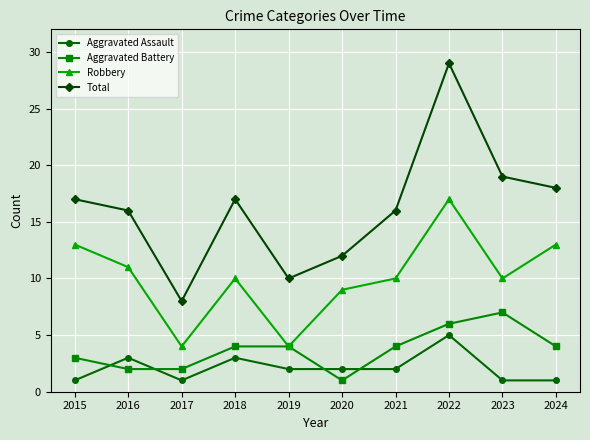

Which series has the largest range (max minus min)?

Total